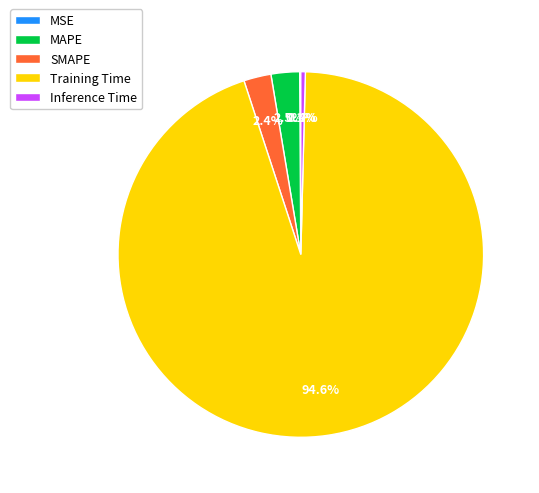

Is the sum of SMAPE and Training Time greater than half?

Yes